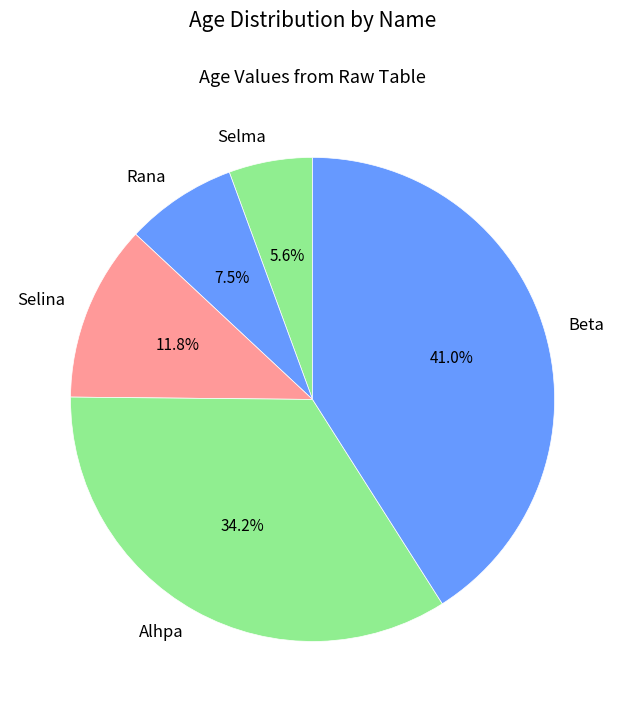

Is there a majority slice in this chart?

No